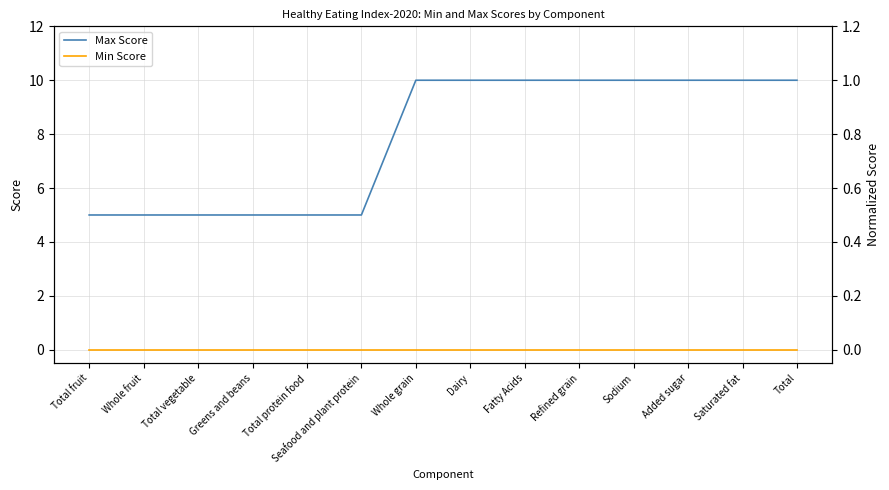

Is this an area chart (filled region under the line)?

No